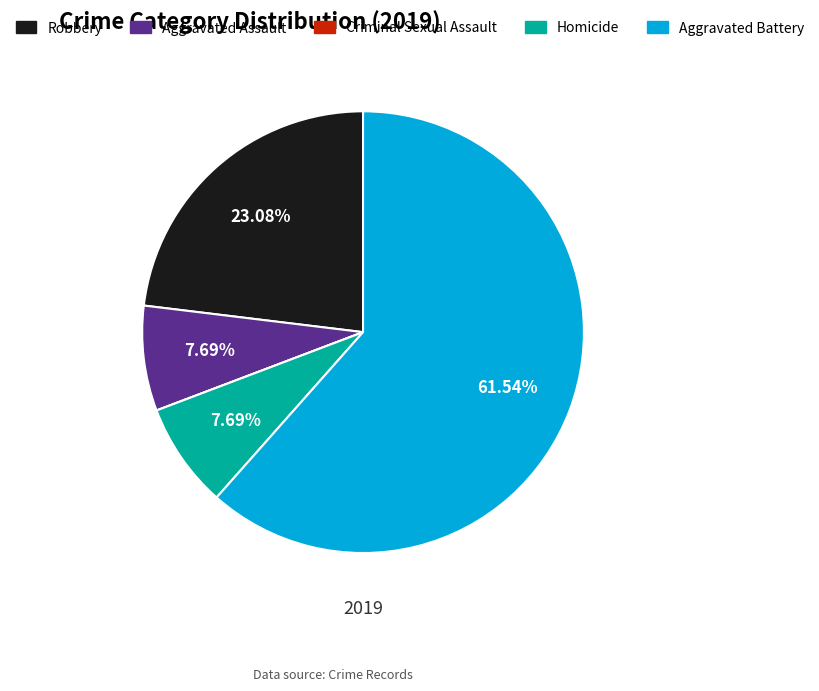

What is the ratio of the value at Aggravated Battery to the value at Homicide?

8.0